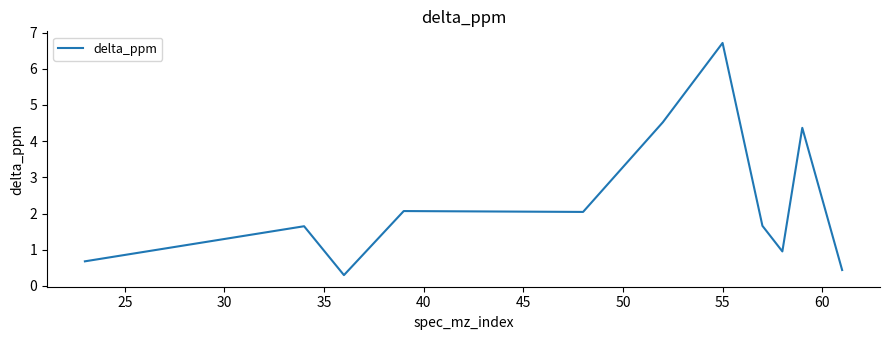

What is the difference between the maximum and minimum values?

6.4